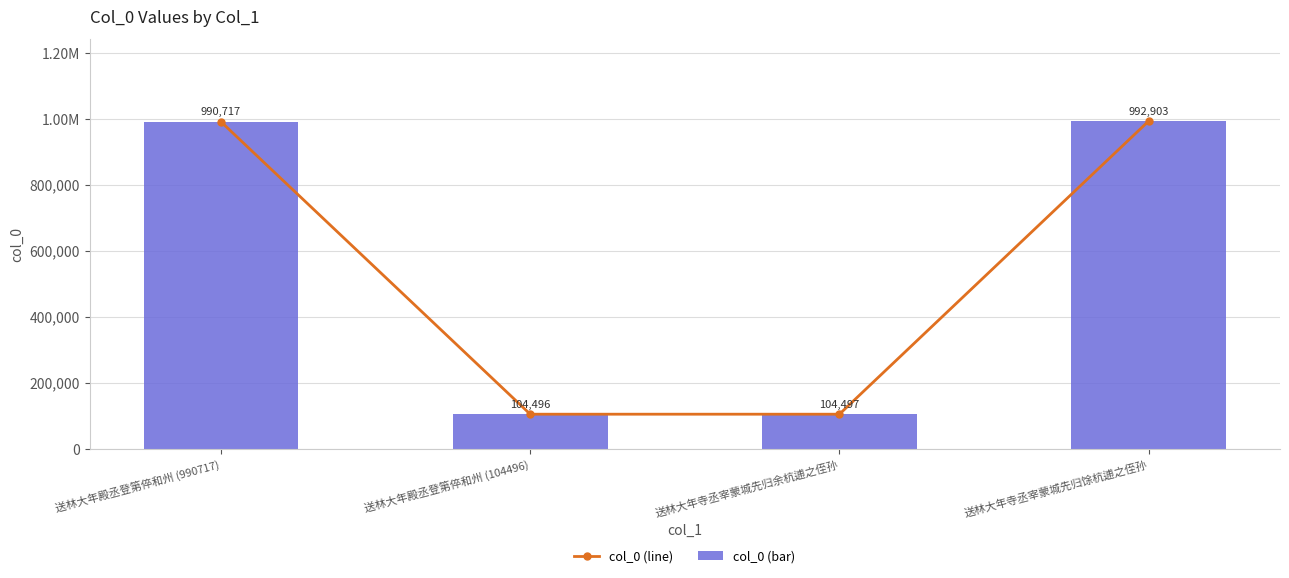

Rank the series at 送林大年殿丞登第倅和州 (990717) from lowest to highest value.

col_0 (line), col_0 (bar)